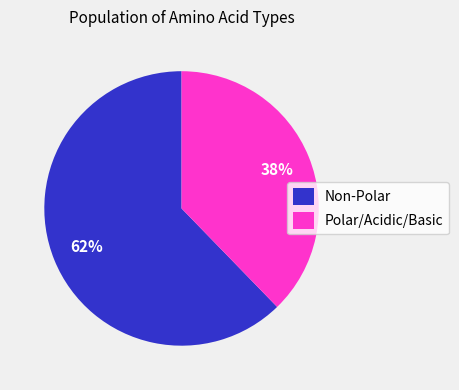

The Polar/Acidic/Basic slice represents 32% of the pie. True or false?

False